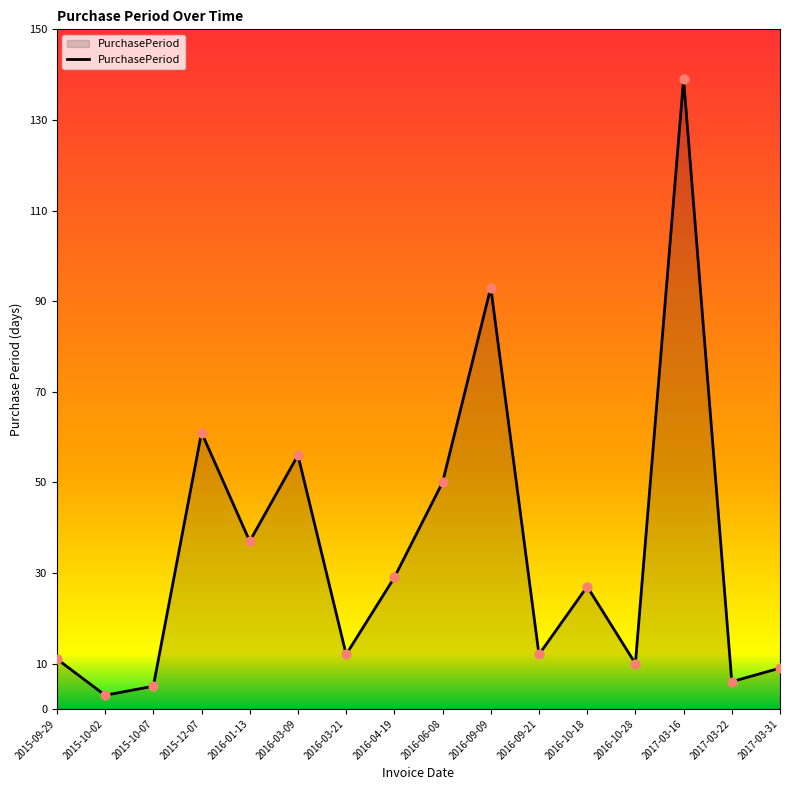

Approximately how many times larger is the value at 2017-03-31 compared to 2015-10-02?

3.0